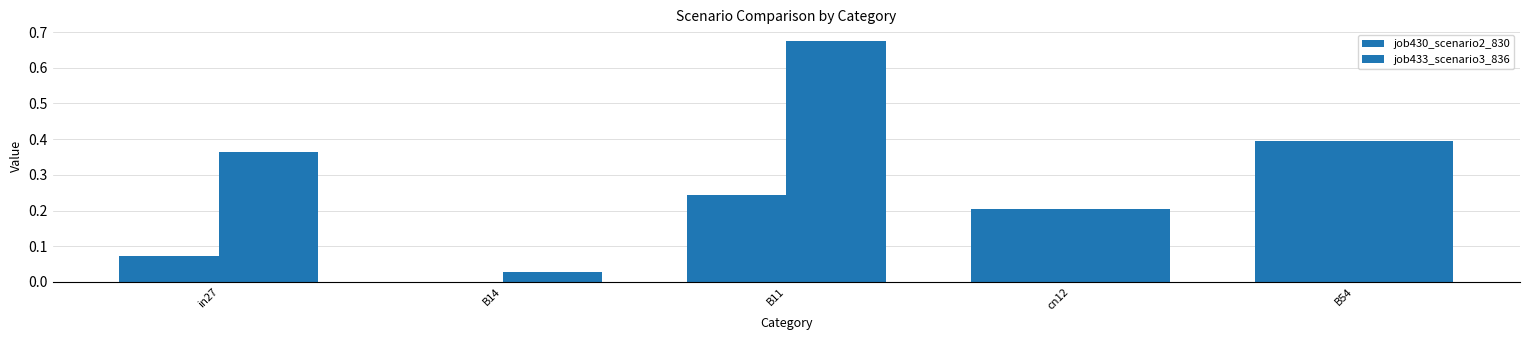

List the series in order of their overall mean, highest first.

job433_scenario3_836, job430_scenario2_830